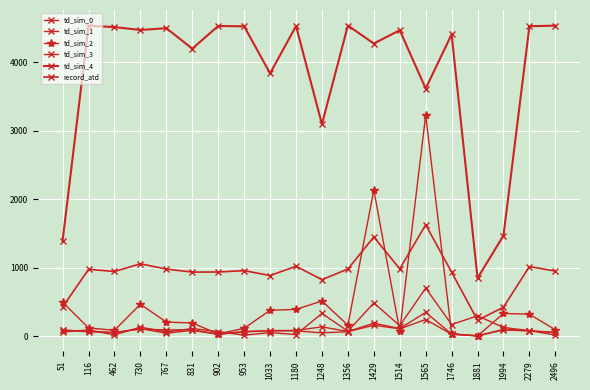

How many times do td_sim_3 and td_sim_0 cross each other?

8